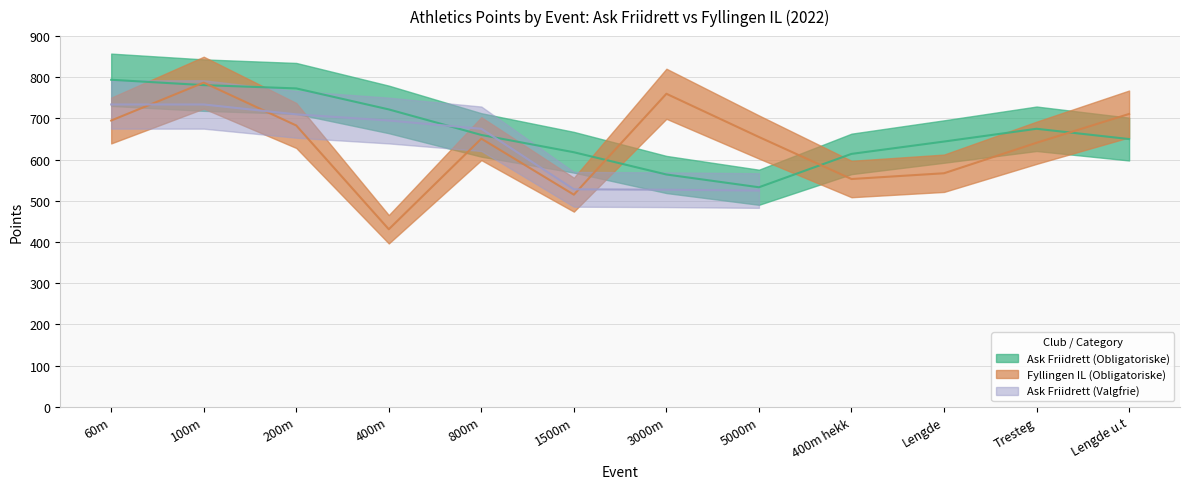

How many interior local peaks does the Fyllingen IL (Obligatoriske) series have?

3